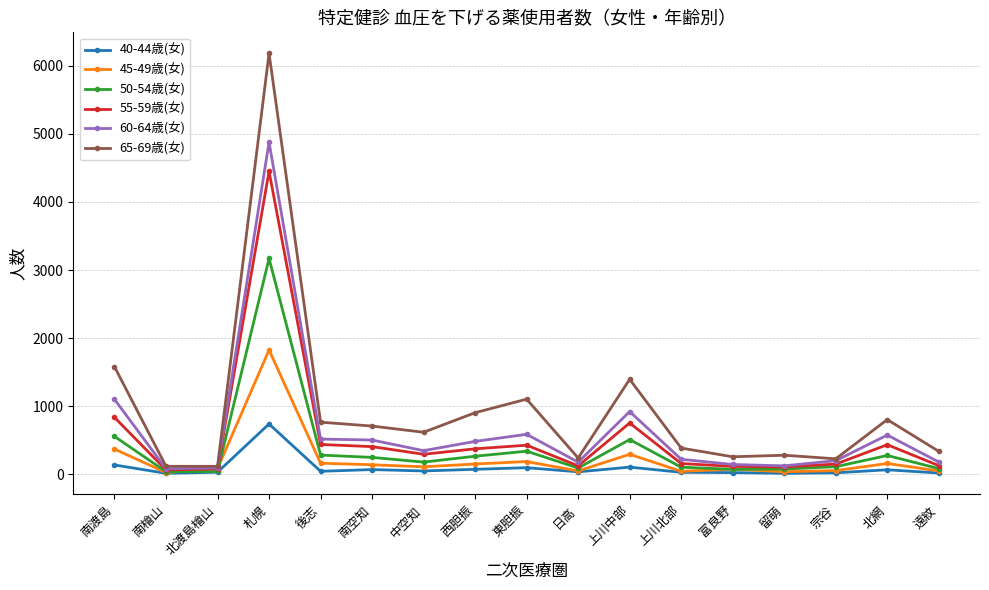

What is the spread (max minus min) of values at 上川中部?

1289